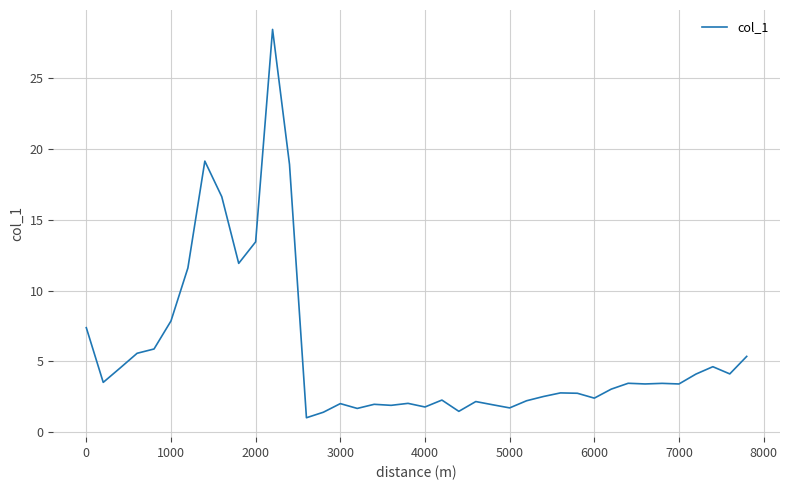

True or false: there are more than 2 points higher than both neighbors.

True